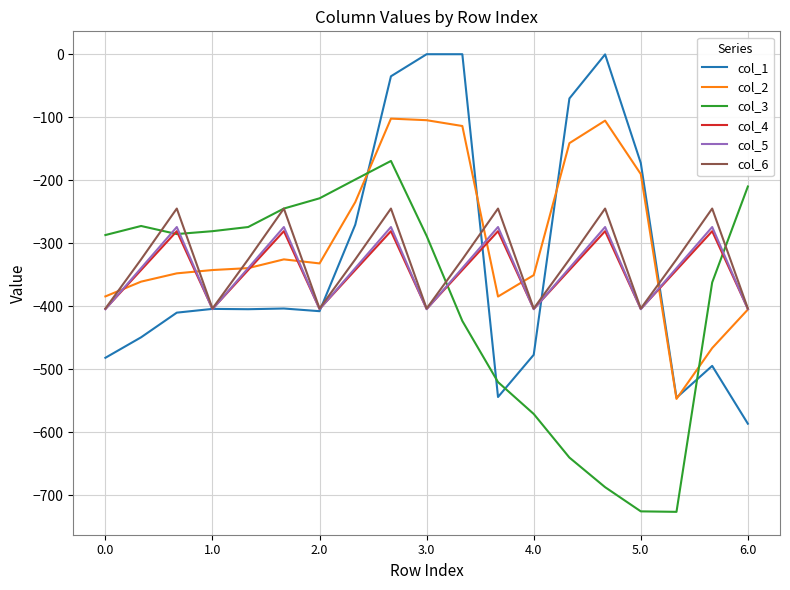

Rank the series by their maximum value, from highest to lowest.

col_1, col_2, col_3, col_6, col_5, col_4